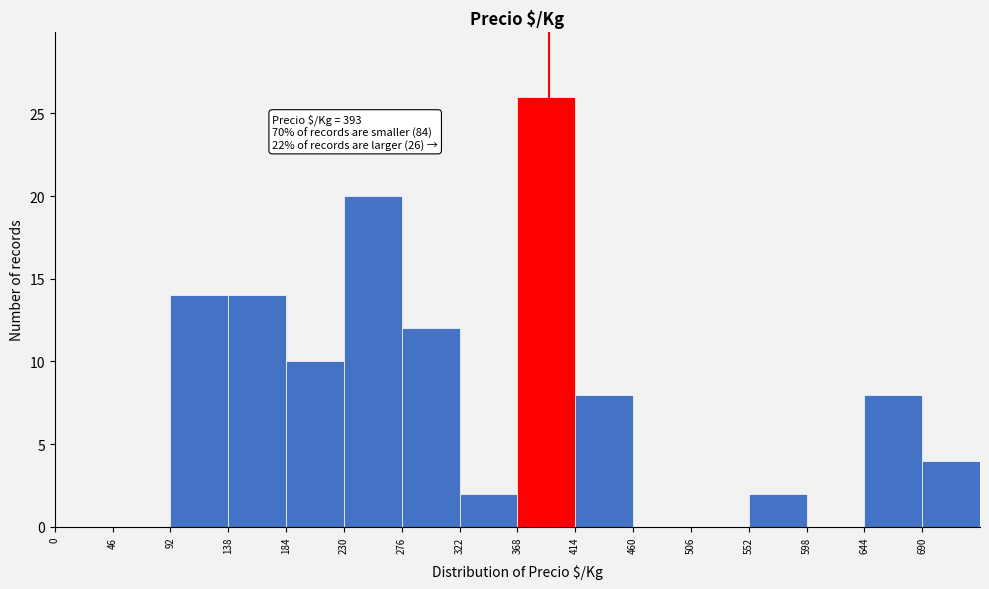

Which range on the x-axis has the tallest bar?

368 to 414